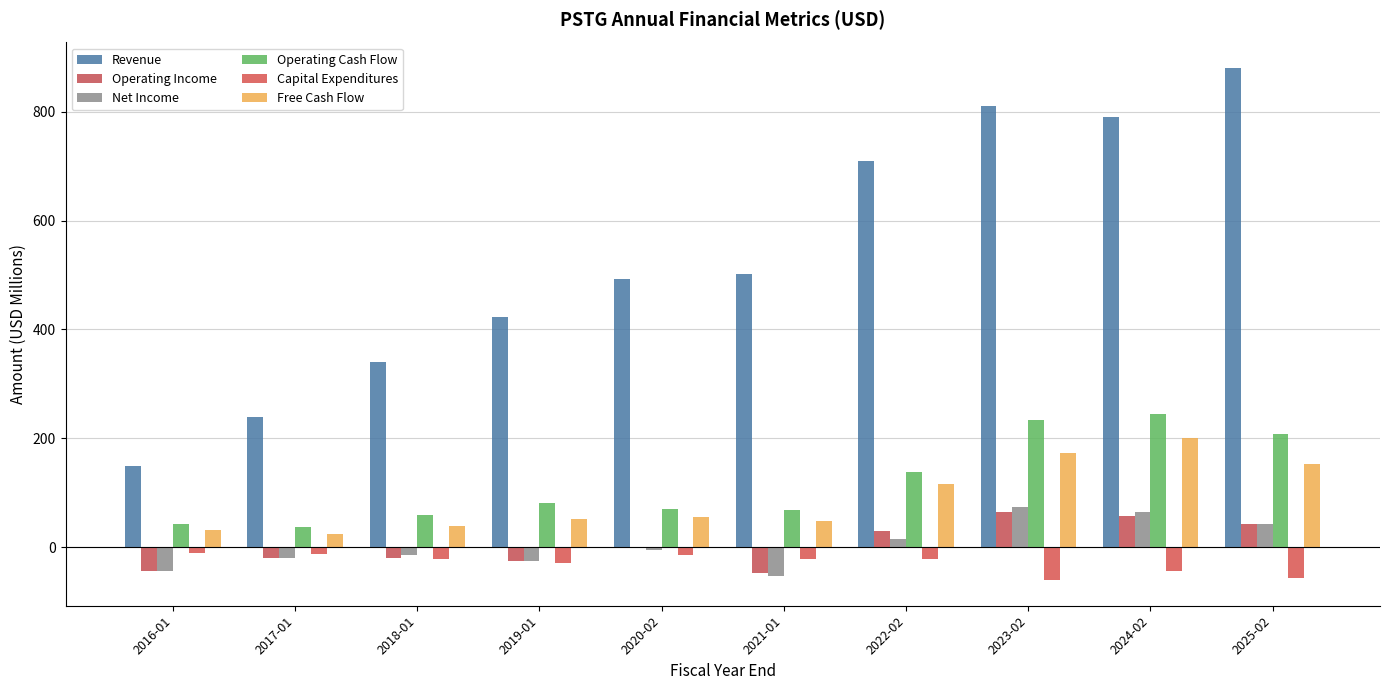

What is the total value across all series at 2022-02?

987.6